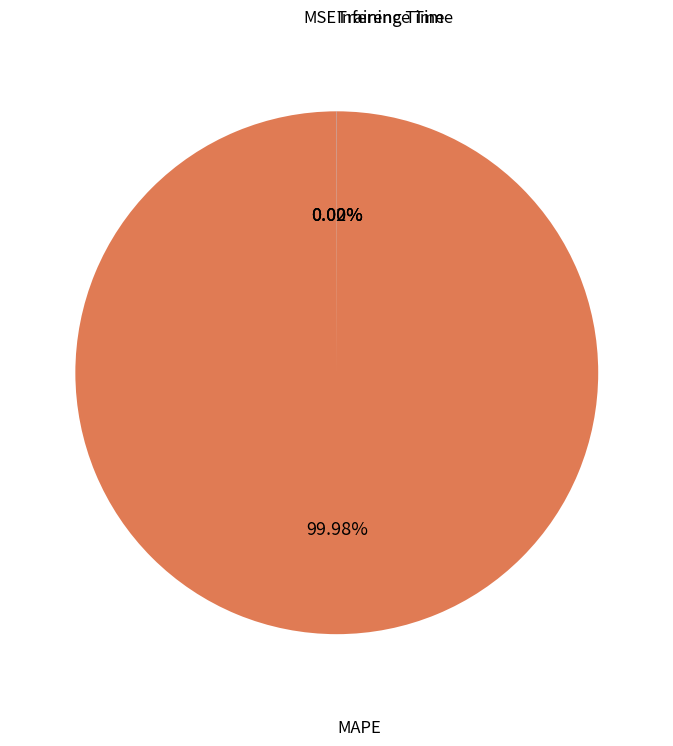

Is there any slice that represents more than half of the pie?

Yes